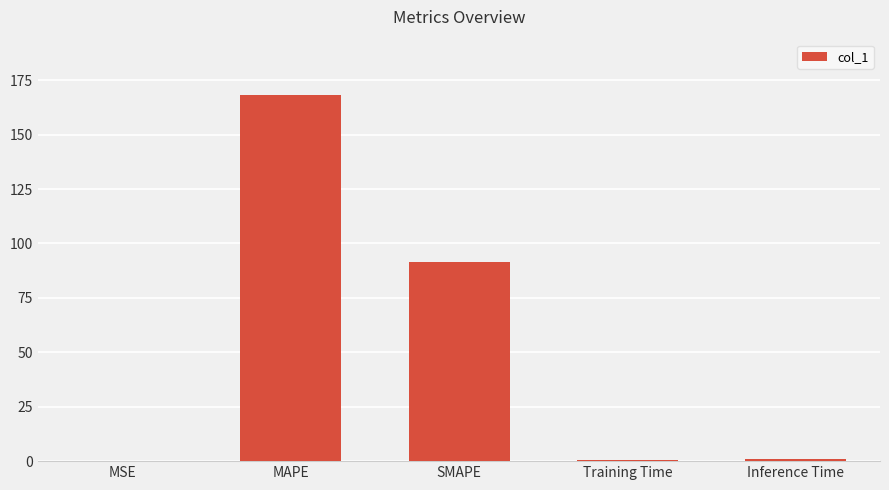

What is the sum of all values?

261.4